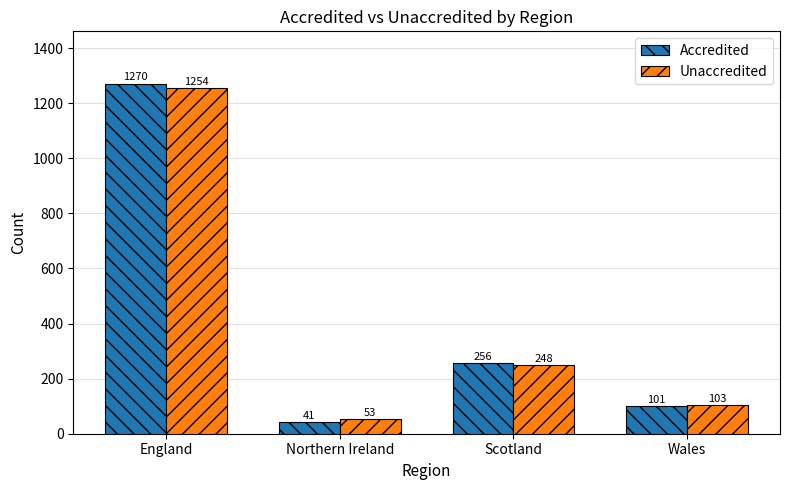

The Accredited series shows 452 at Scotland. True or false?

False